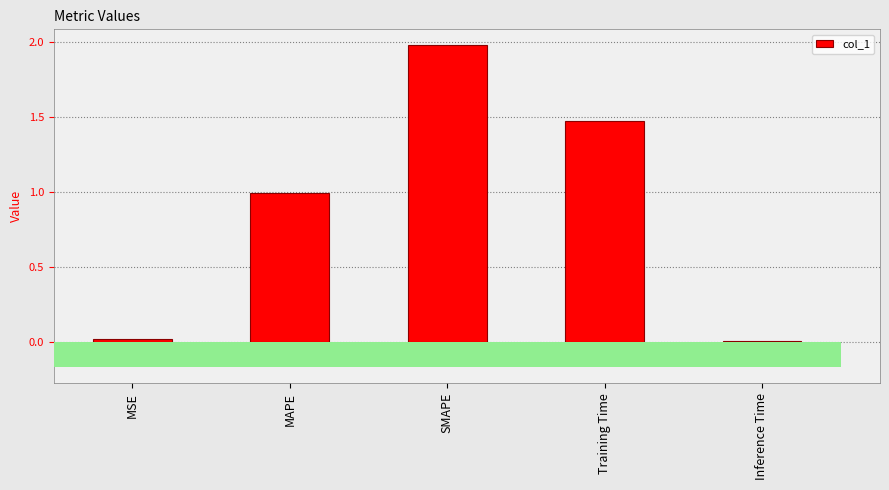

Which has a higher value, SMAPE or Training Time?

SMAPE